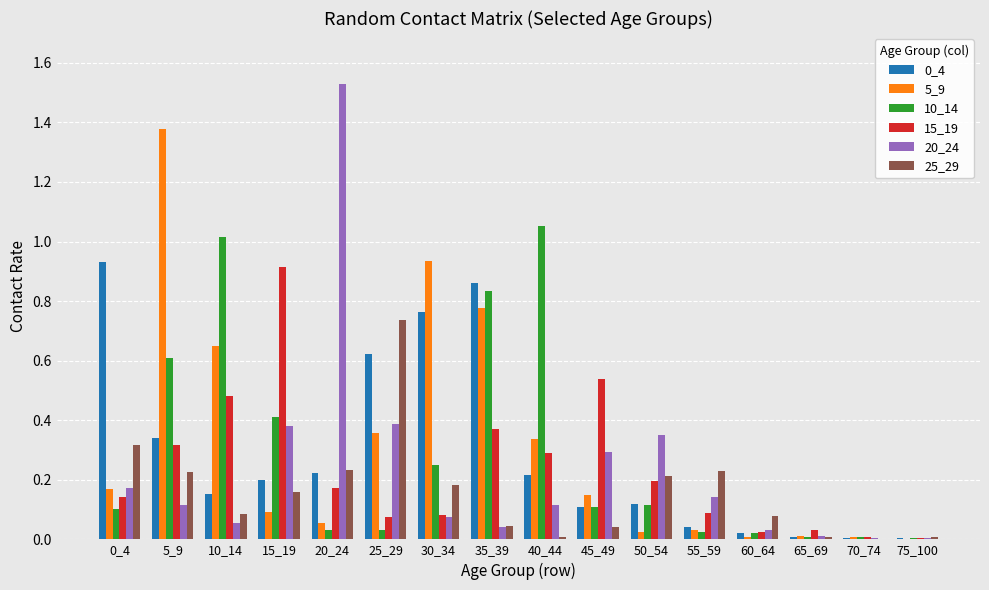

Which series has the largest total across all categories?

5_9